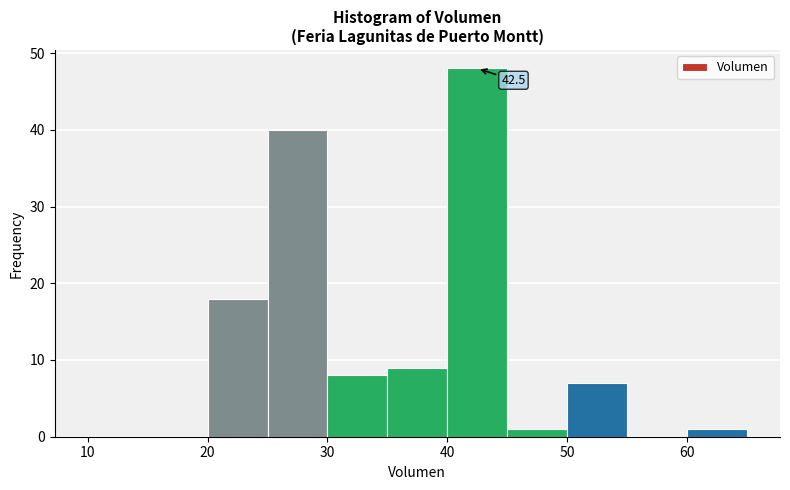

Over which range of the x-axis is the bar tallest?

40 to 45